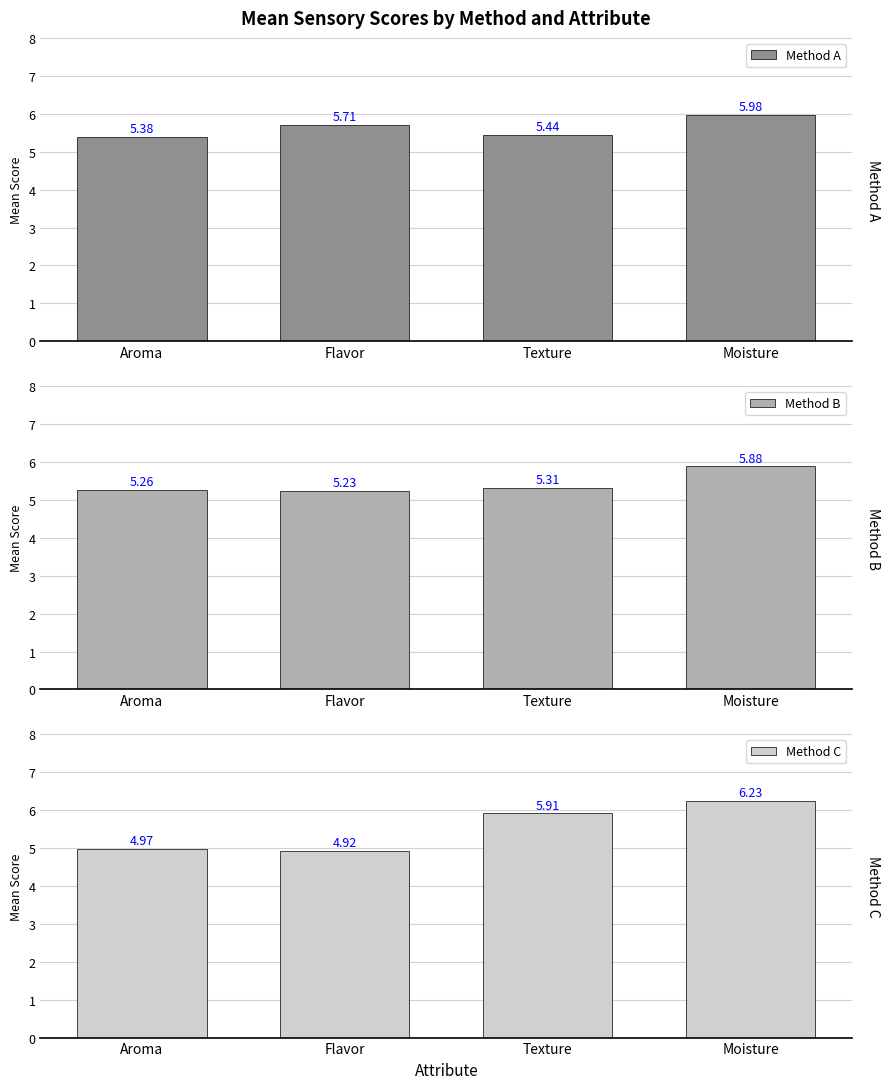

The value of Method A at Texture is 5.4. True or false?

True